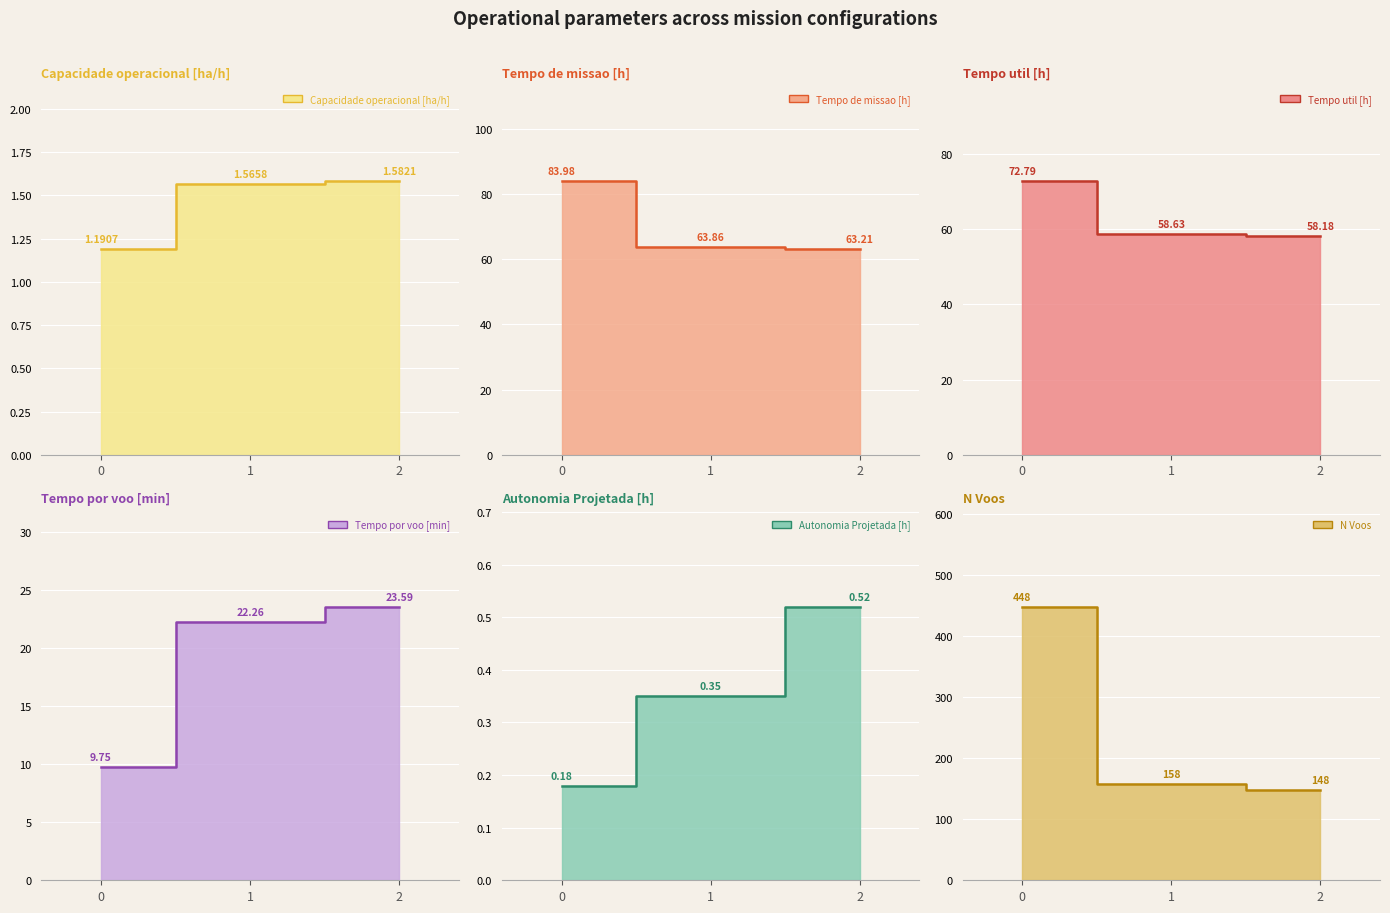

Reading left to right, what are all the values shown in this chart?

Capacidade operacional [ha/h]: 0=1.2	1=1.6	2=1.6
Tempo de missao [h]: 0=84.0	1=63.9	2=63.2
Tempo util [h]: 0=72.8	1=58.6	2=58.2
Tempo por voo [min]: 0=9.8	1=22.3	2=23.6
Autonomia Projetada [h]: 0=0.2	1=0.3	2=0.5
N Voos: 0=448.0	1=158.0	2=148.0